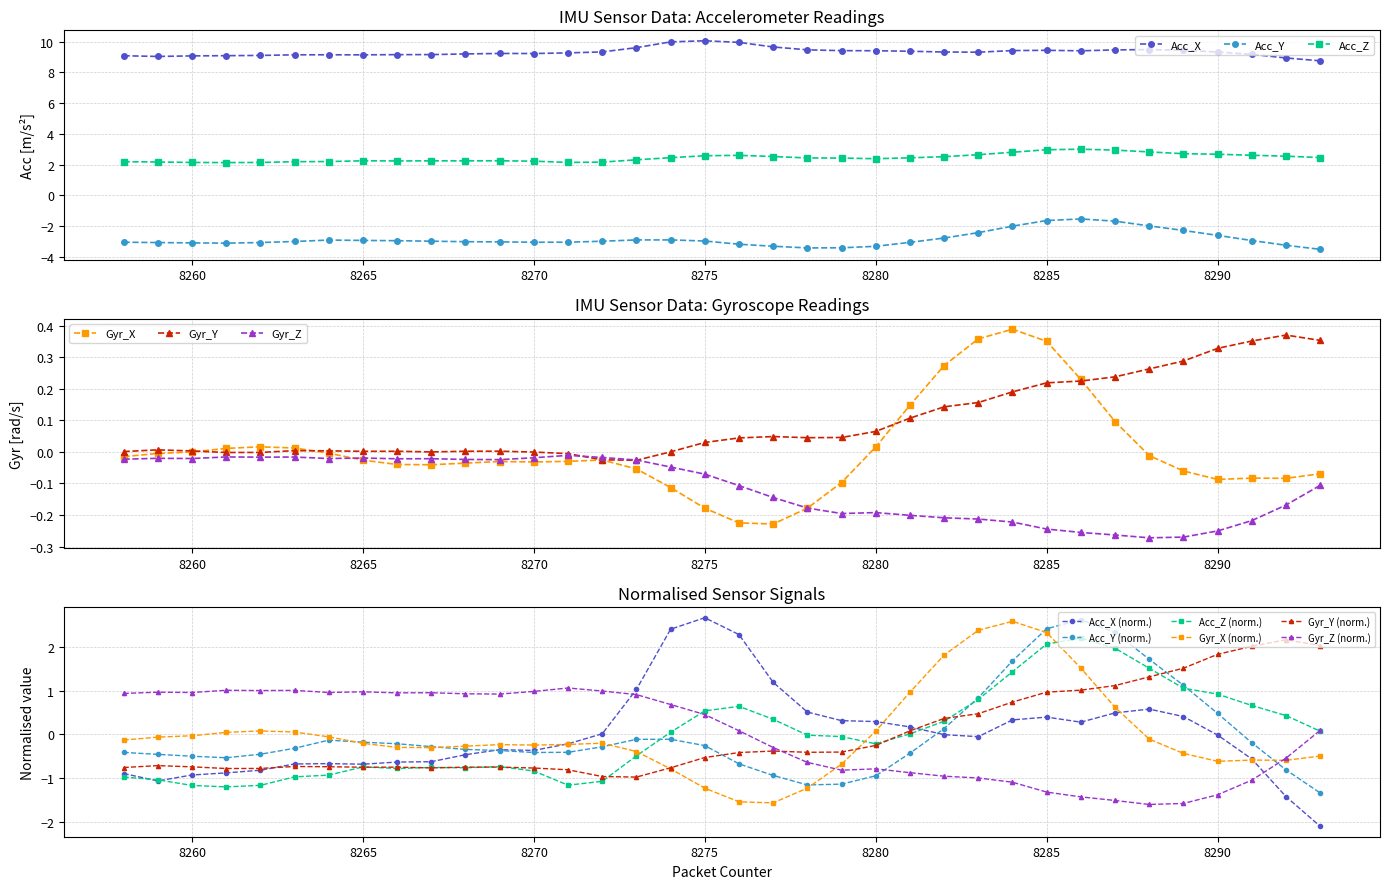

True or false: Acc_Z has more than 1 interior local peaks.

True